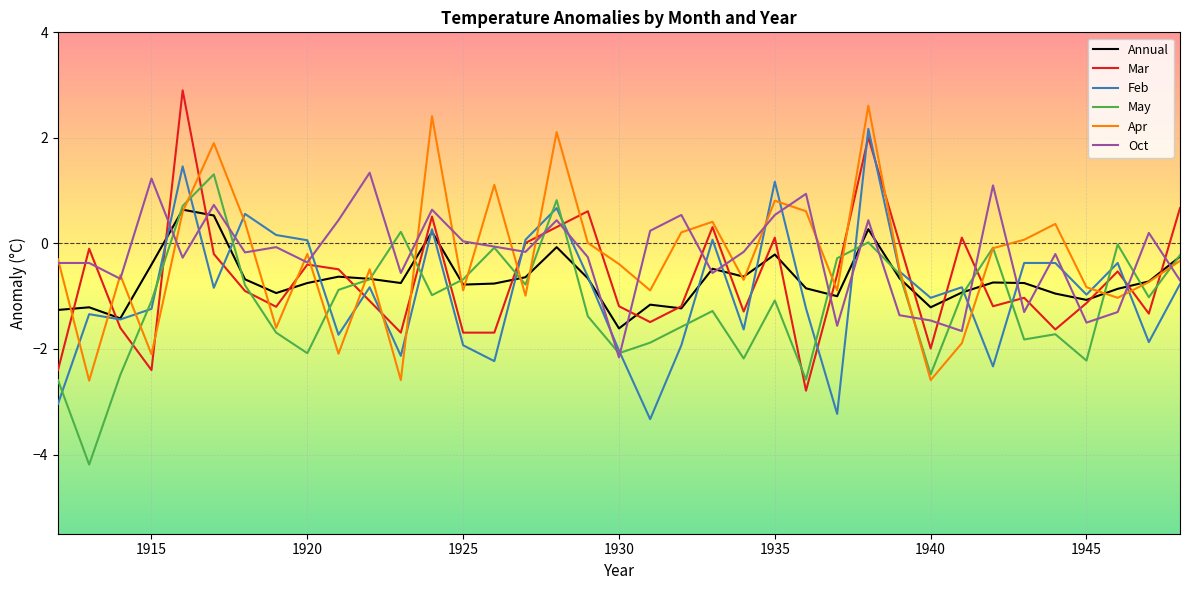

What is the maximum value shown in the chart?

2.9